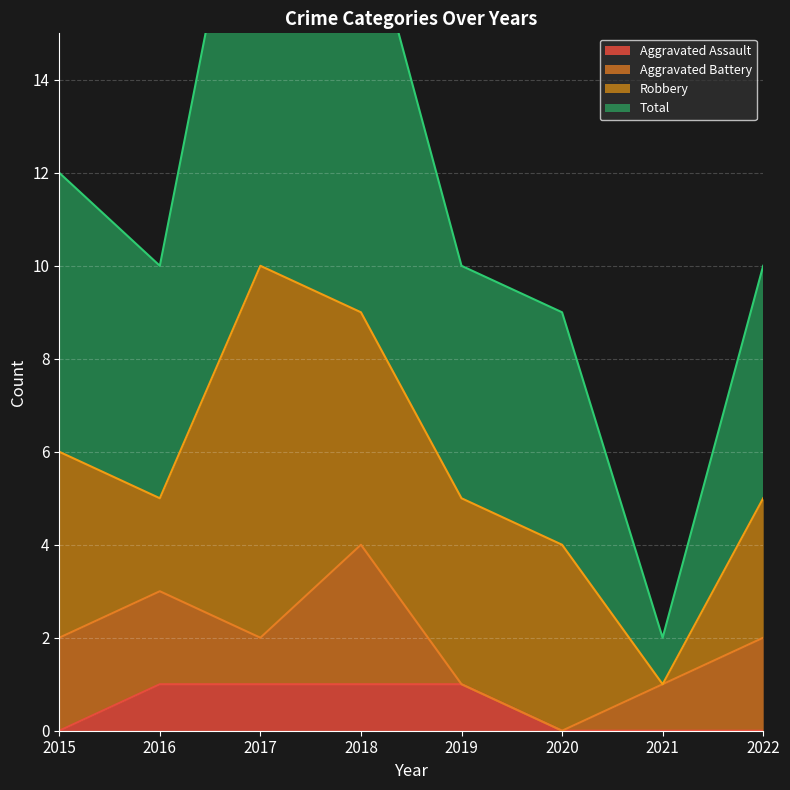

Is it true that Total equals 9 at 2020?

True